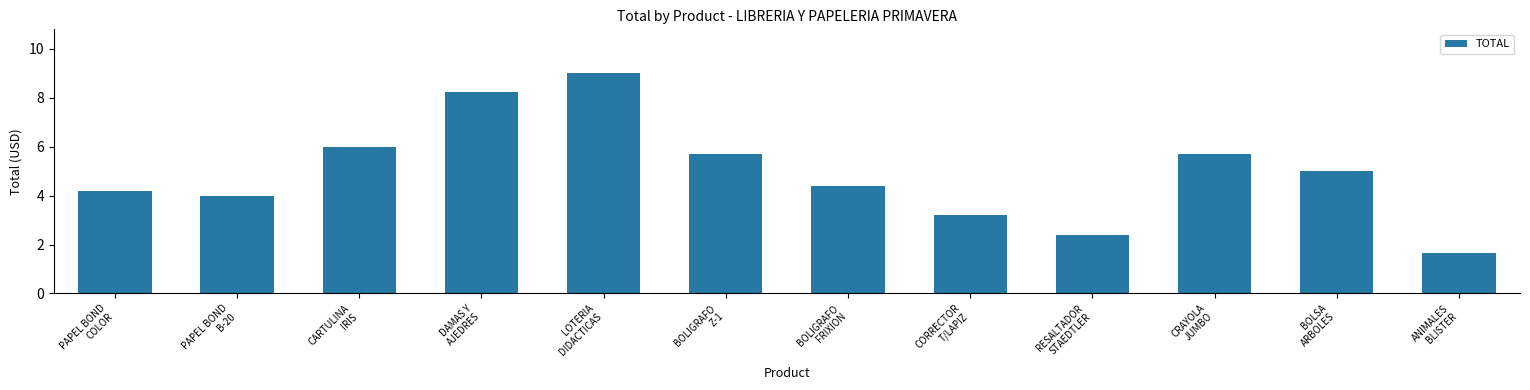

True or false: the data shows 4.0 at PAPEL BOND
B-20.

True